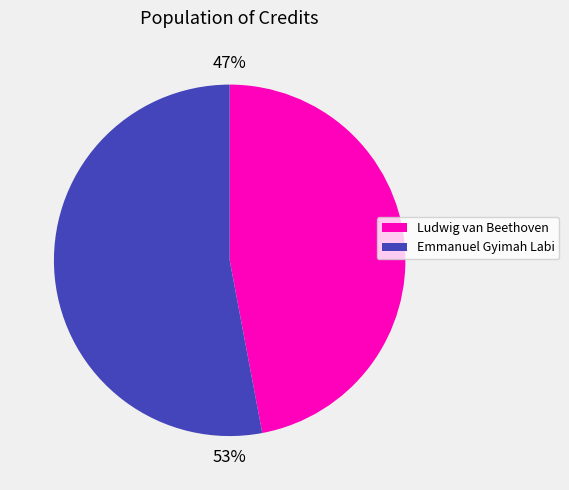

To the nearest percent, what is the average slice percentage?

50%